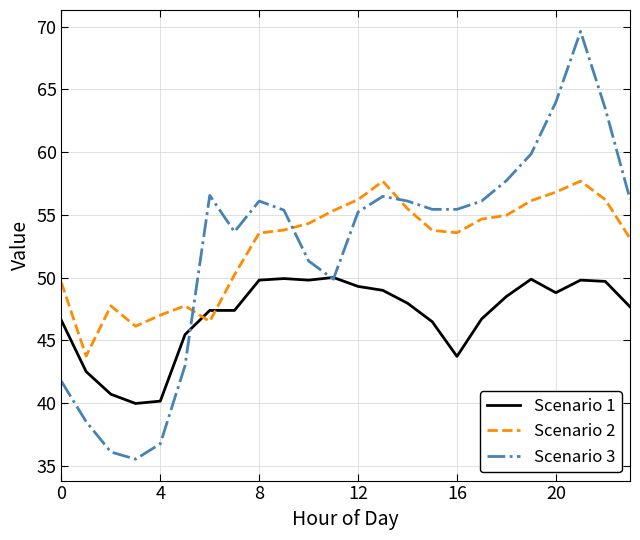

What is the greatest value displayed?

69.6